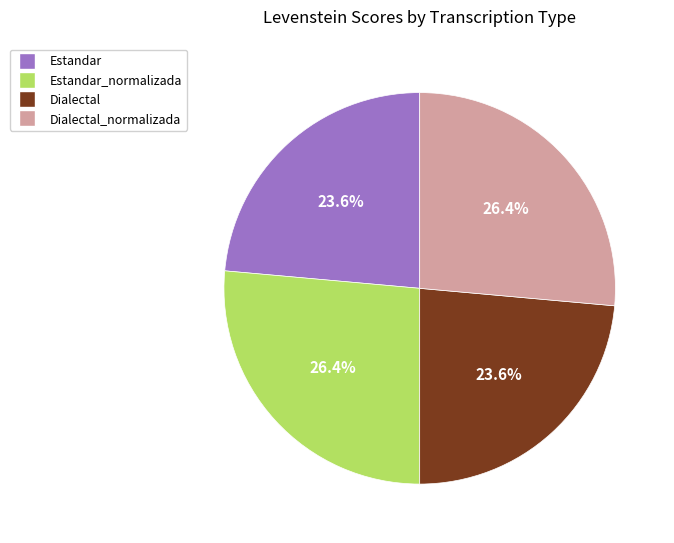

Does any single category account for the majority?

No